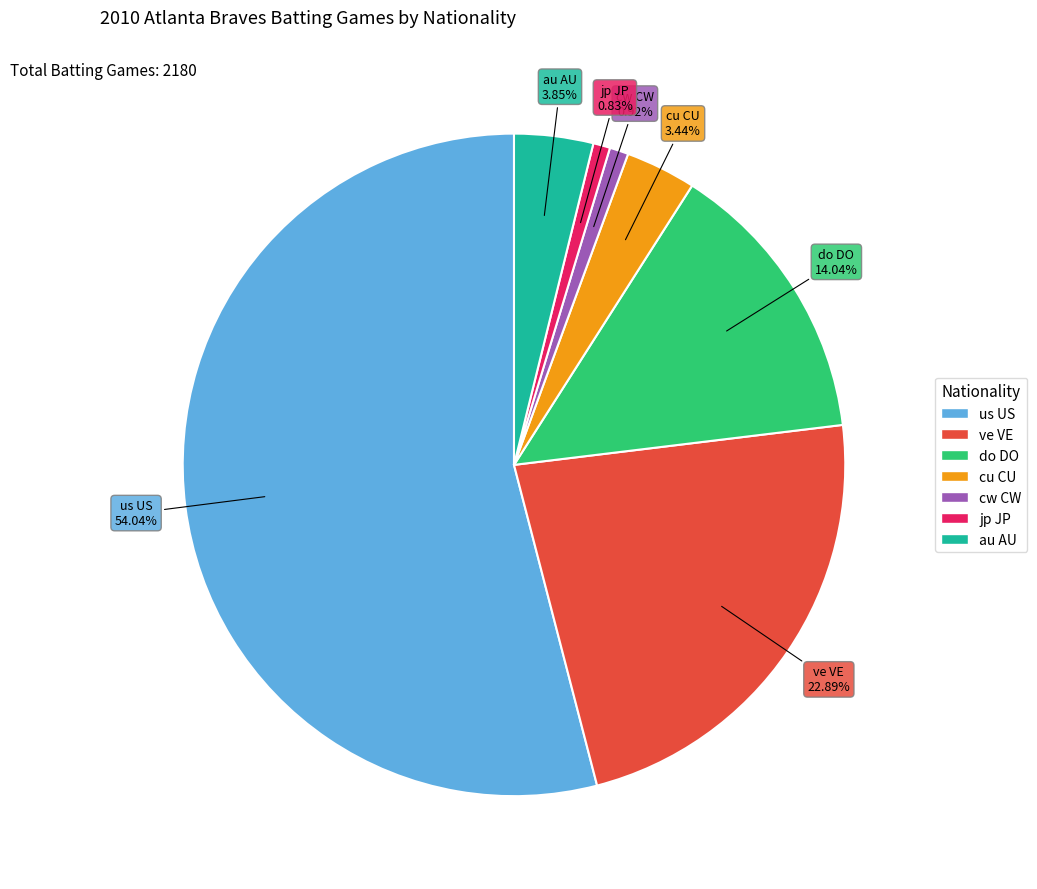

Which has a higher value, ve VE or au AU?

ve VE